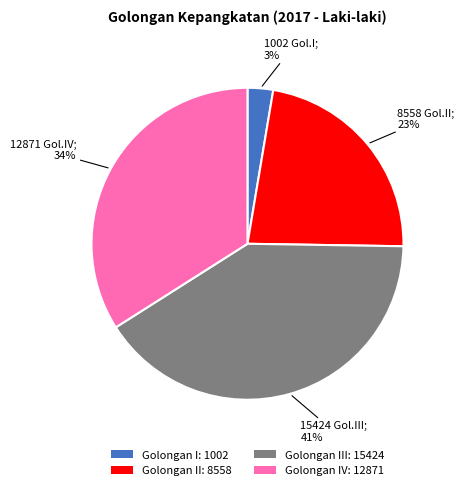

Combined, do Golongan II: 8558 and Golongan IV: 12871 account for over 50%?

Yes